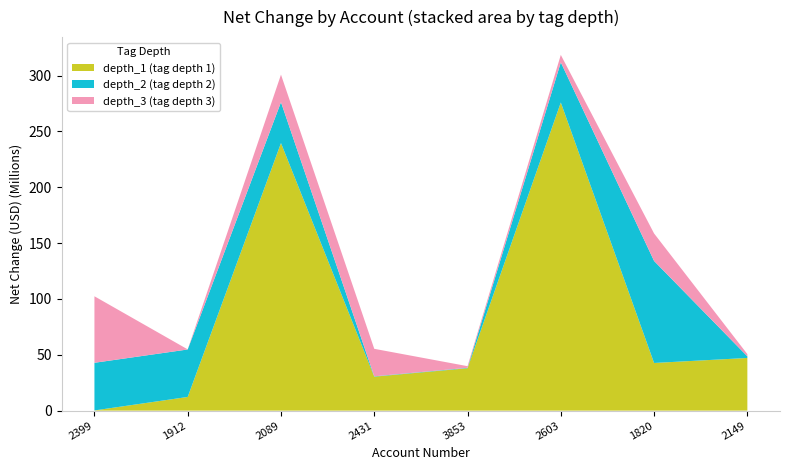

The depth_1 (tag depth 1) series shows 276.0 at 2603. True or false?

True